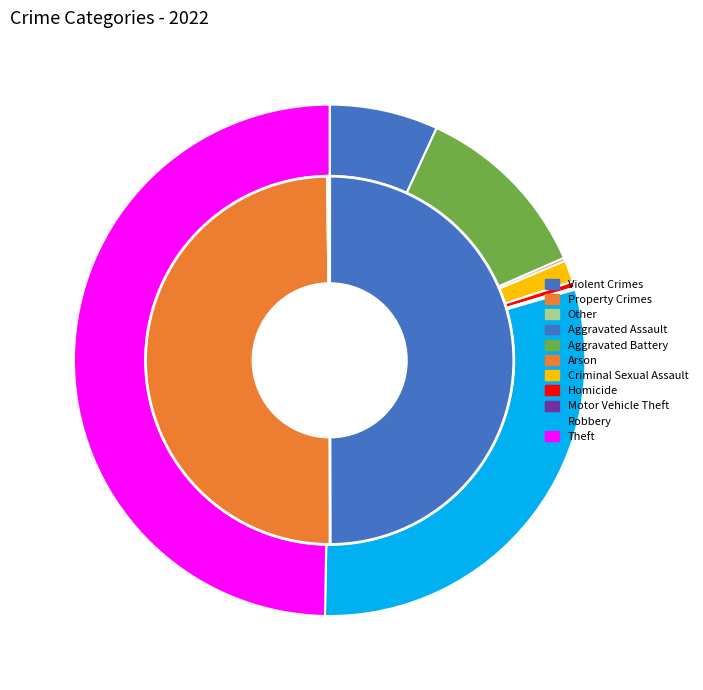

What percentage is the Robbery slice, to the nearest percent?

30%